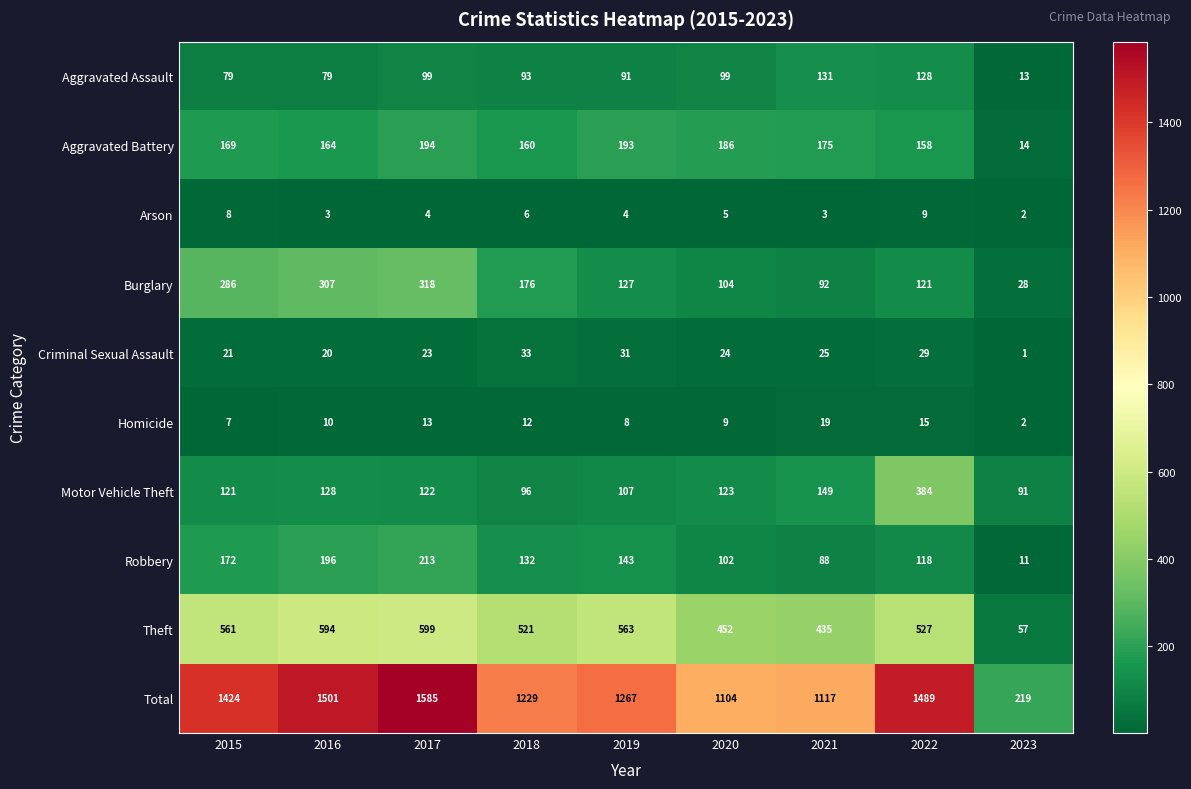

List the series in order of their peak value, highest first.

Total, Theft, Motor Vehicle Theft, Burglary, Robbery, Aggravated Battery, Aggravated Assault, Criminal Sexual Assault, Homicide, Arson